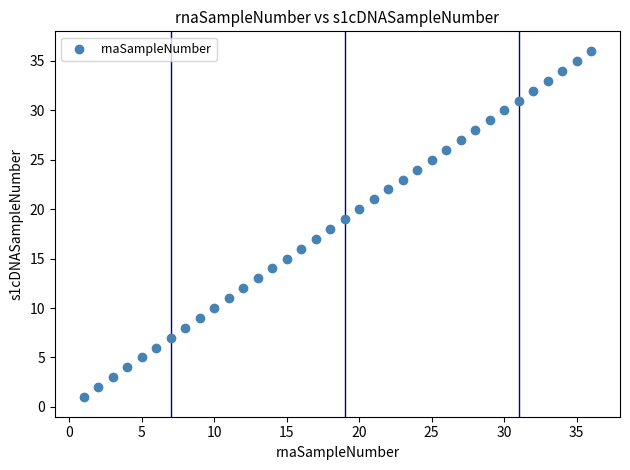

What is the range of X values (max minus min)?

35